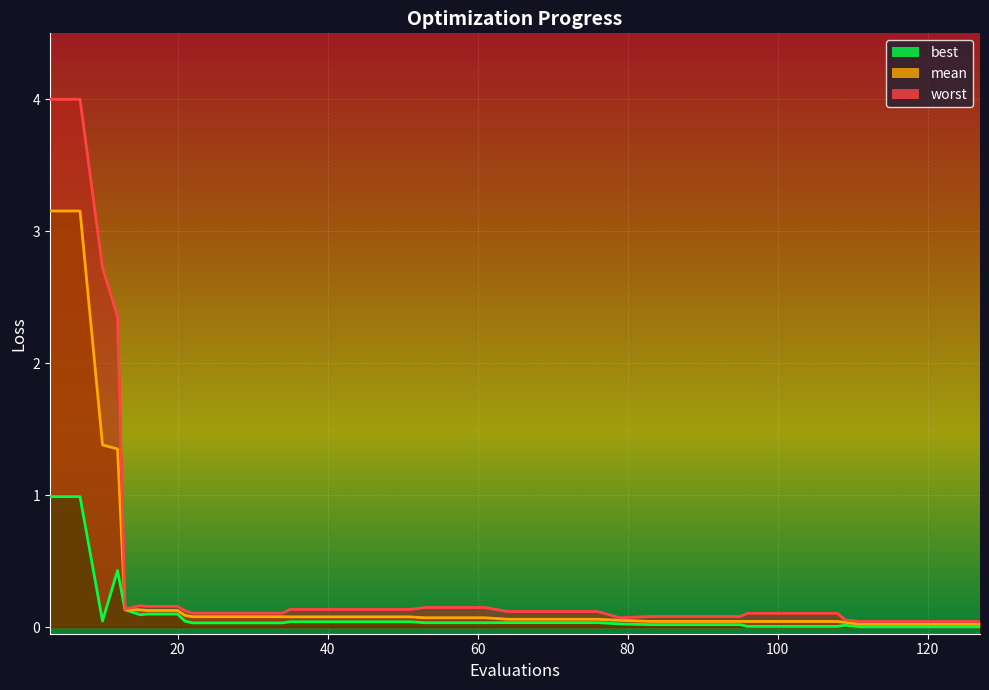

Reading right to left, list all the values displayed in this chart.

mean: 0.0	0.0	0.0	0.0	0.0	0.0	0.0	0.0	0.0	0.0	0.0	0.0	0.0	0.0	0.1	0.1	0.1	0.1	0.1	0.1	0.1	0.1	0.1	0.1	0.1	0.1	0.1	0.1	0.1	0.1	0.1	0.1	0.1	0.1	0.1	0.1	1.4	1.4	3.2	3.2
best: 0.0	0.0	0.0	0.0	0.0	0.0	0.0	0.0	0.0	0.0	0.0	0.0	0.0	0.0	0.0	0.0	0.0	0.0	0.0	0.0	0.0	0.0	0.0	0.0	0.0	0.0	0.0	0.0	0.0	0.0	0.0	0.0	0.1	0.1	0.1	0.1	0.4	0.0	1.0	1.0
worst: 0.0	0.0	0.0	0.0	0.0	0.1	0.1	0.1	0.1	0.1	0.1	0.1	0.1	0.1	0.1	0.1	0.1	0.1	0.1	0.1	0.1	0.1	0.1	0.1	0.1	0.1	0.1	0.1	0.1	0.1	0.1	0.1	0.2	0.2	0.2	0.1	2.4	2.7	4.0	4.0